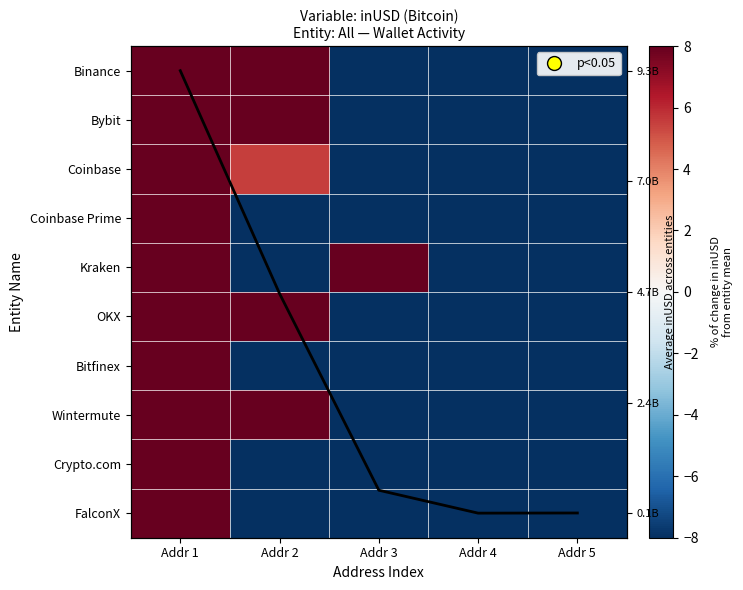

How many values in OKX are below zero?

3